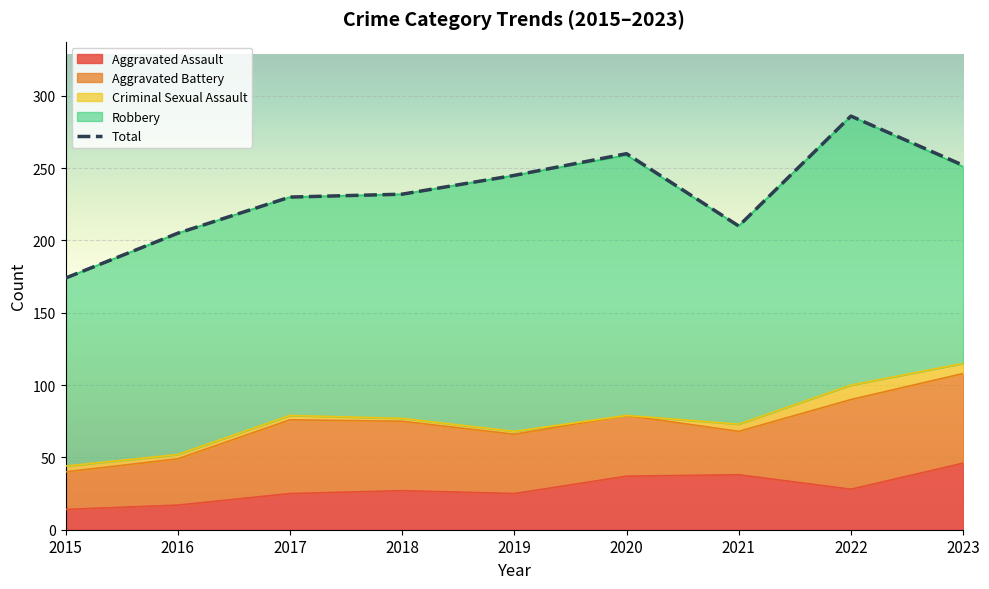

At which category is the sum across all series the highest?

2022